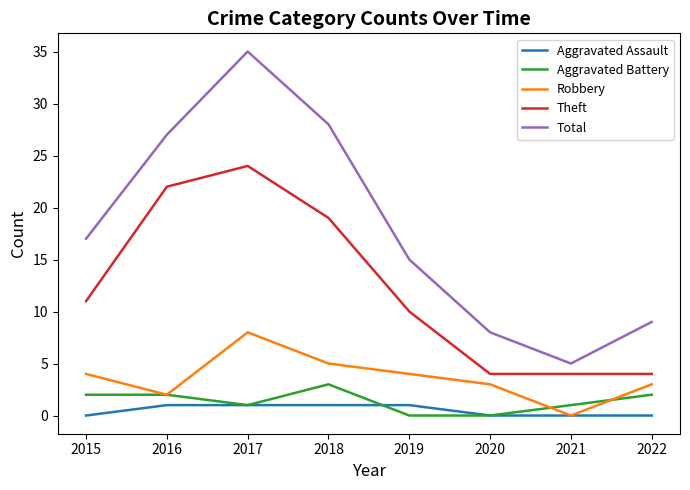

Which series has the largest range (max minus min)?

Total